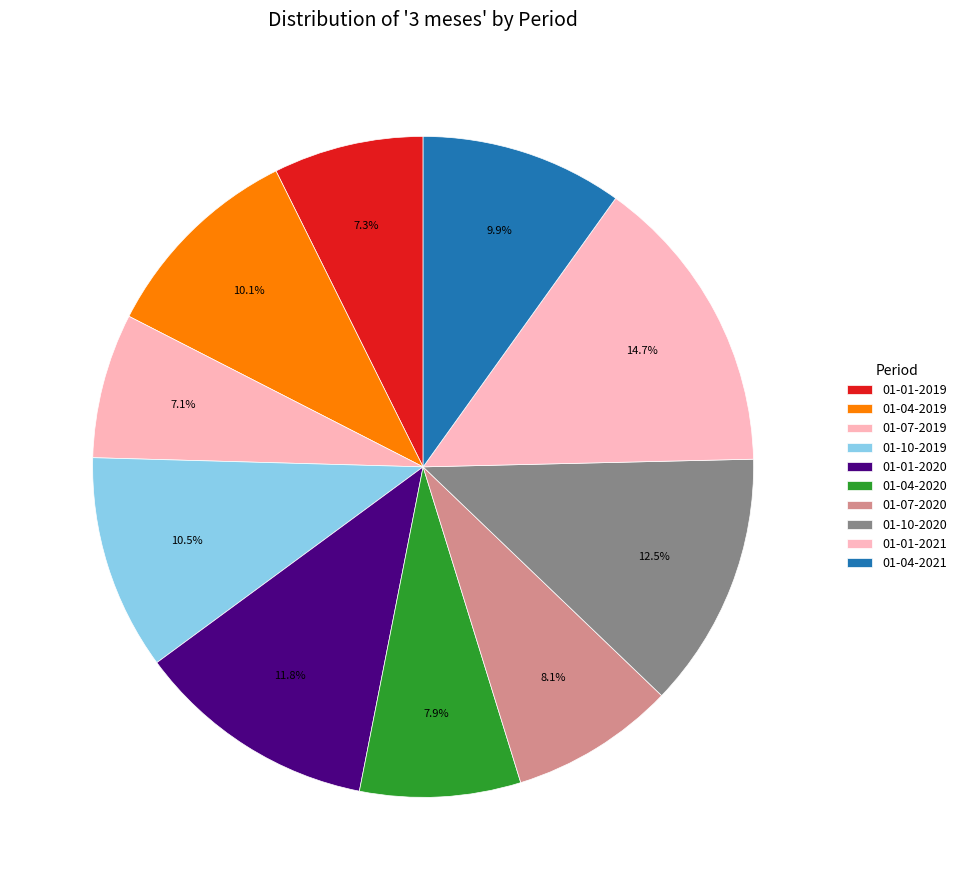

Rank the categories by value from highest to lowest.

01-01-2021, 01-10-2020, 01-01-2020, 01-10-2019, 01-04-2019, 01-04-2021, 01-07-2020, 01-04-2020, 01-01-2019, 01-07-2019